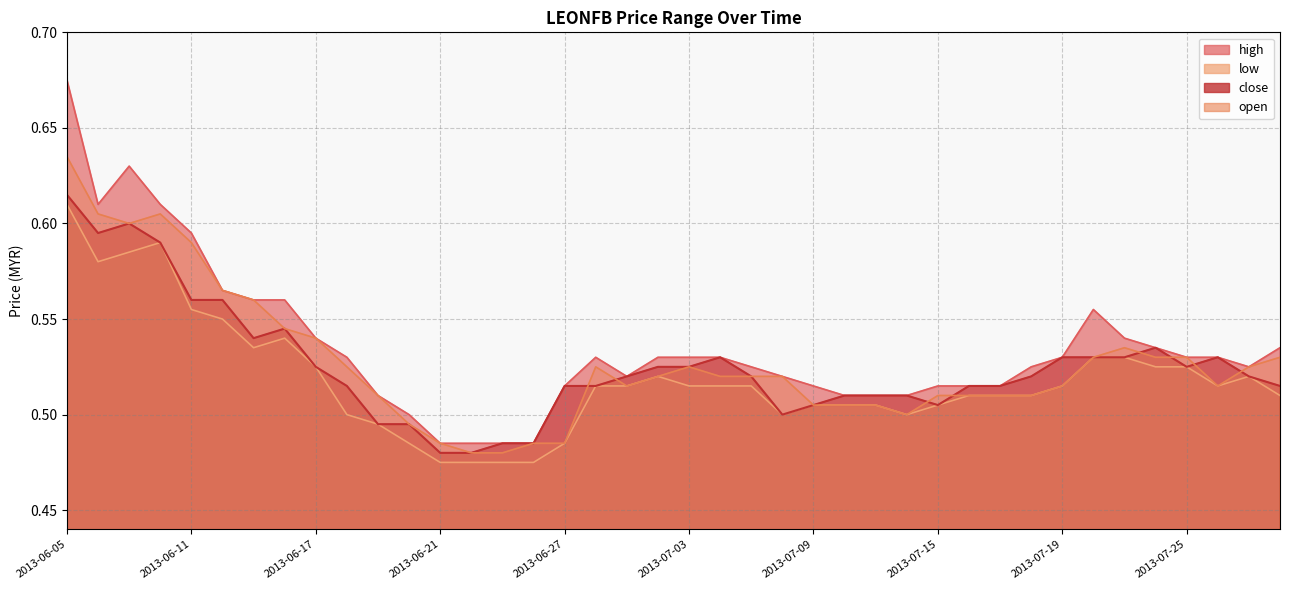

Reading left to right, list all the values displayed in this chart.

high: 2013-06-05=0.7	2013-06-06=0.6	2013-06-07=0.6	2013-06-10=0.6	2013-06-11=0.6	2013-06-12=0.6	2013-06-13=0.6	2013-06-14=0.6	2013-06-17=0.5	2013-06-18=0.5	2013-06-19=0.5	2013-06-20=0.5	2013-06-21=0.5	2013-06-24=0.5	2013-06-25=0.5	2013-06-26=0.5	2013-06-27=0.5	2013-06-28=0.5	2013-07-01=0.5	2013-07-02=0.5	2013-07-03=0.5	2013-07-04=0.5	2013-07-05=0.5	2013-07-08=0.5	2013-07-09=0.5	2013-07-10=0.5	2013-07-11=0.5	2013-07-12=0.5	2013-07-15=0.5	2013-07-16=0.5	2013-07-17=0.5	2013-07-18=0.5	2013-07-19=0.5	2013-07-22=0.6	2013-07-23=0.5	2013-07-24=0.5	2013-07-25=0.5	2013-07-26=0.5	2013-07-29=0.5	2013-07-30=0.5
low: 2013-06-05=0.6	2013-06-06=0.6	2013-06-07=0.6	2013-06-10=0.6	2013-06-11=0.6	2013-06-12=0.6	2013-06-13=0.5	2013-06-14=0.5	2013-06-17=0.5	2013-06-18=0.5	2013-06-19=0.5	2013-06-20=0.5	2013-06-21=0.5	2013-06-24=0.5	2013-06-25=0.5	2013-06-26=0.5	2013-06-27=0.5	2013-06-28=0.5	2013-07-01=0.5	2013-07-02=0.5	2013-07-03=0.5	2013-07-04=0.5	2013-07-05=0.5	2013-07-08=0.5	2013-07-09=0.5	2013-07-10=0.5	2013-07-11=0.5	2013-07-12=0.5	2013-07-15=0.5	2013-07-16=0.5	2013-07-17=0.5	2013-07-18=0.5	2013-07-19=0.5	2013-07-22=0.5	2013-07-23=0.5	2013-07-24=0.5	2013-07-25=0.5	2013-07-26=0.5	2013-07-29=0.5	2013-07-30=0.5
close: 2013-06-05=0.6	2013-06-06=0.6	2013-06-07=0.6	2013-06-10=0.6	2013-06-11=0.6	2013-06-12=0.6	2013-06-13=0.5	2013-06-14=0.5	2013-06-17=0.5	2013-06-18=0.5	2013-06-19=0.5	2013-06-20=0.5	2013-06-21=0.5	2013-06-24=0.5	2013-06-25=0.5	2013-06-26=0.5	2013-06-27=0.5	2013-06-28=0.5	2013-07-01=0.5	2013-07-02=0.5	2013-07-03=0.5	2013-07-04=0.5	2013-07-05=0.5	2013-07-08=0.5	2013-07-09=0.5	2013-07-10=0.5	2013-07-11=0.5	2013-07-12=0.5	2013-07-15=0.5	2013-07-16=0.5	2013-07-17=0.5	2013-07-18=0.5	2013-07-19=0.5	2013-07-22=0.5	2013-07-23=0.5	2013-07-24=0.5	2013-07-25=0.5	2013-07-26=0.5	2013-07-29=0.5	2013-07-30=0.5
open: 2013-06-05=0.6	2013-06-06=0.6	2013-06-07=0.6	2013-06-10=0.6	2013-06-11=0.6	2013-06-12=0.6	2013-06-13=0.6	2013-06-14=0.5	2013-06-17=0.5	2013-06-18=0.5	2013-06-19=0.5	2013-06-20=0.5	2013-06-21=0.5	2013-06-24=0.5	2013-06-25=0.5	2013-06-26=0.5	2013-06-27=0.5	2013-06-28=0.5	2013-07-01=0.5	2013-07-02=0.5	2013-07-03=0.5	2013-07-04=0.5	2013-07-05=0.5	2013-07-08=0.5	2013-07-09=0.5	2013-07-10=0.5	2013-07-11=0.5	2013-07-12=0.5	2013-07-15=0.5	2013-07-16=0.5	2013-07-17=0.5	2013-07-18=0.5	2013-07-19=0.5	2013-07-22=0.5	2013-07-23=0.5	2013-07-24=0.5	2013-07-25=0.5	2013-07-26=0.5	2013-07-29=0.5	2013-07-30=0.5